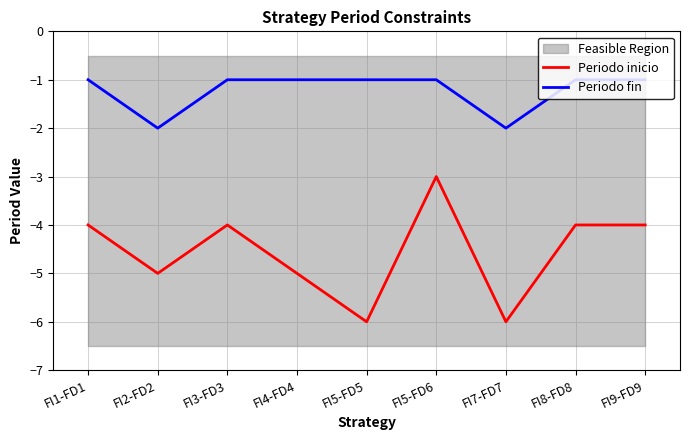

How many lines are shown in the chart?

2